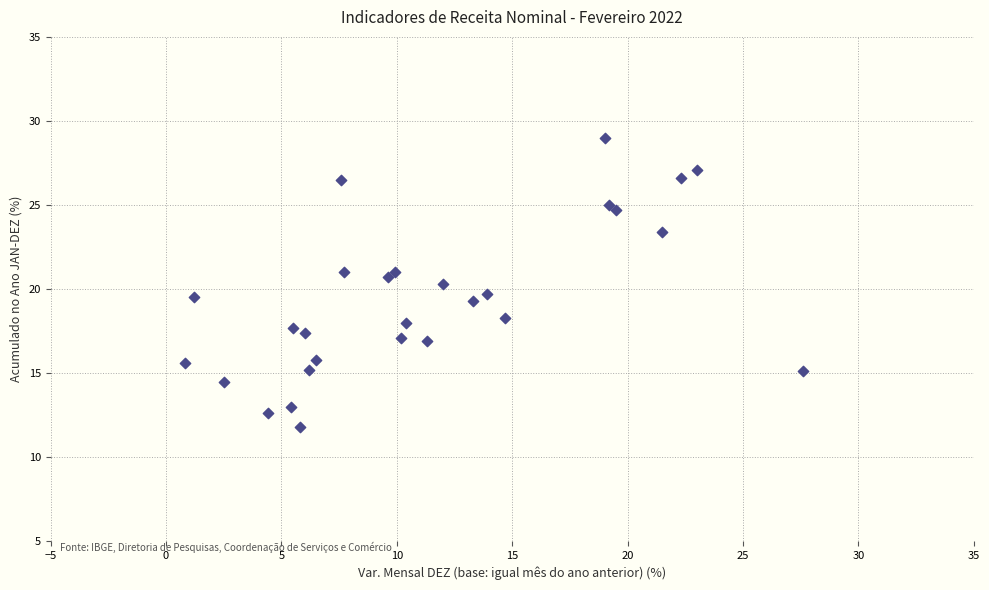

What is the range of Y values (max minus min)?

17.2